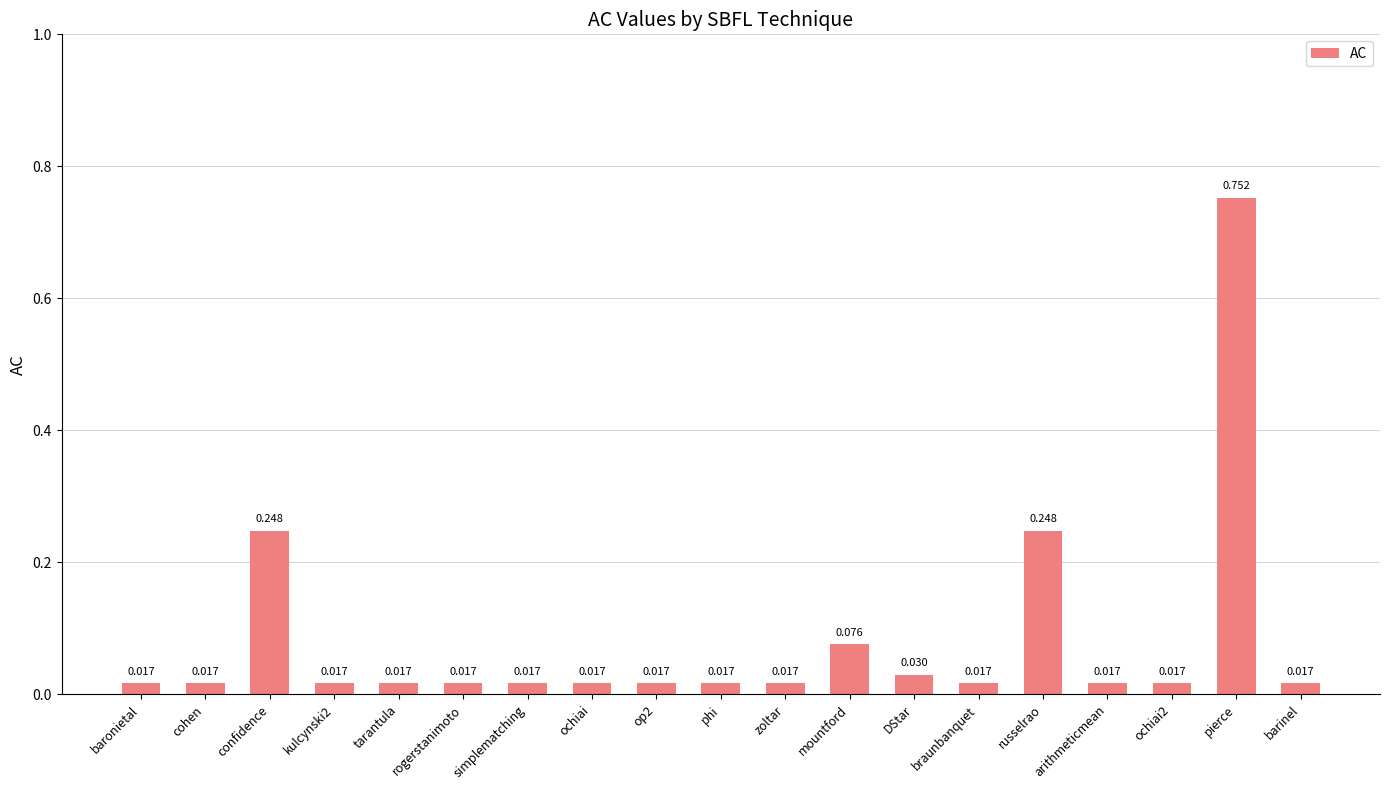

How many bars are there in total?

19